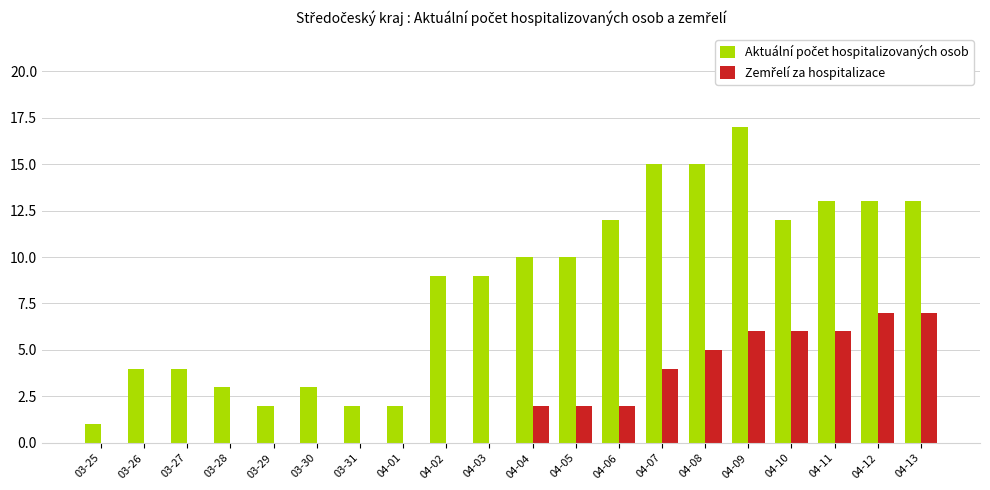

What is the maximum value shown in the chart?

17